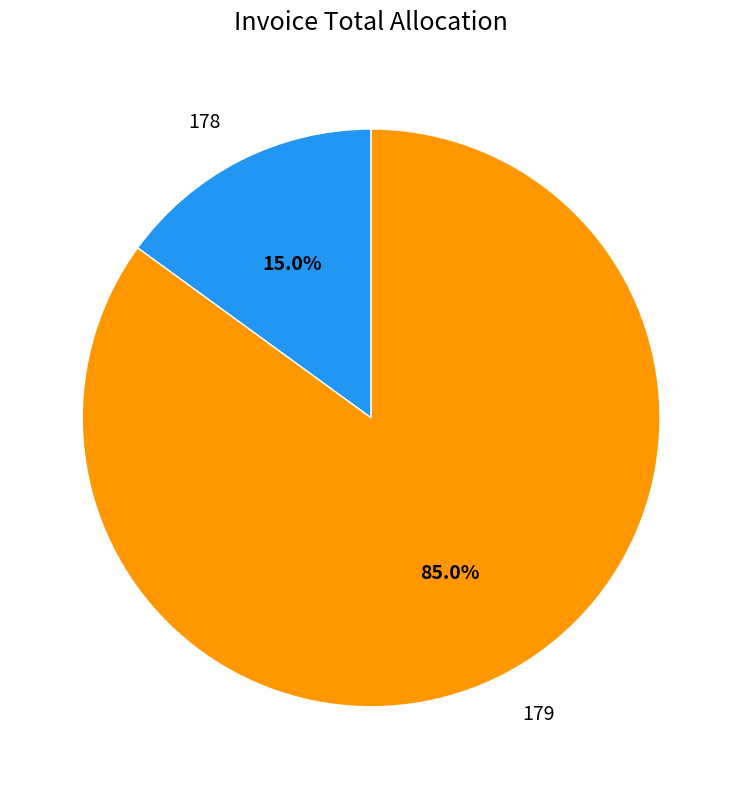

What is the largest slice in the pie chart?

179